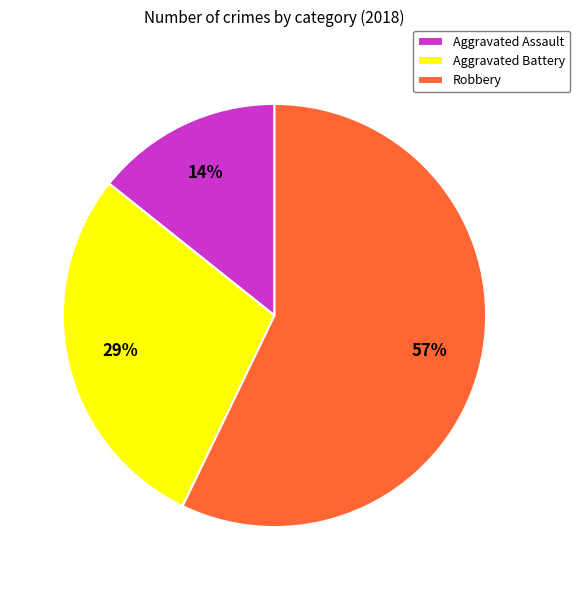

Does any single category account for the majority?

Yes